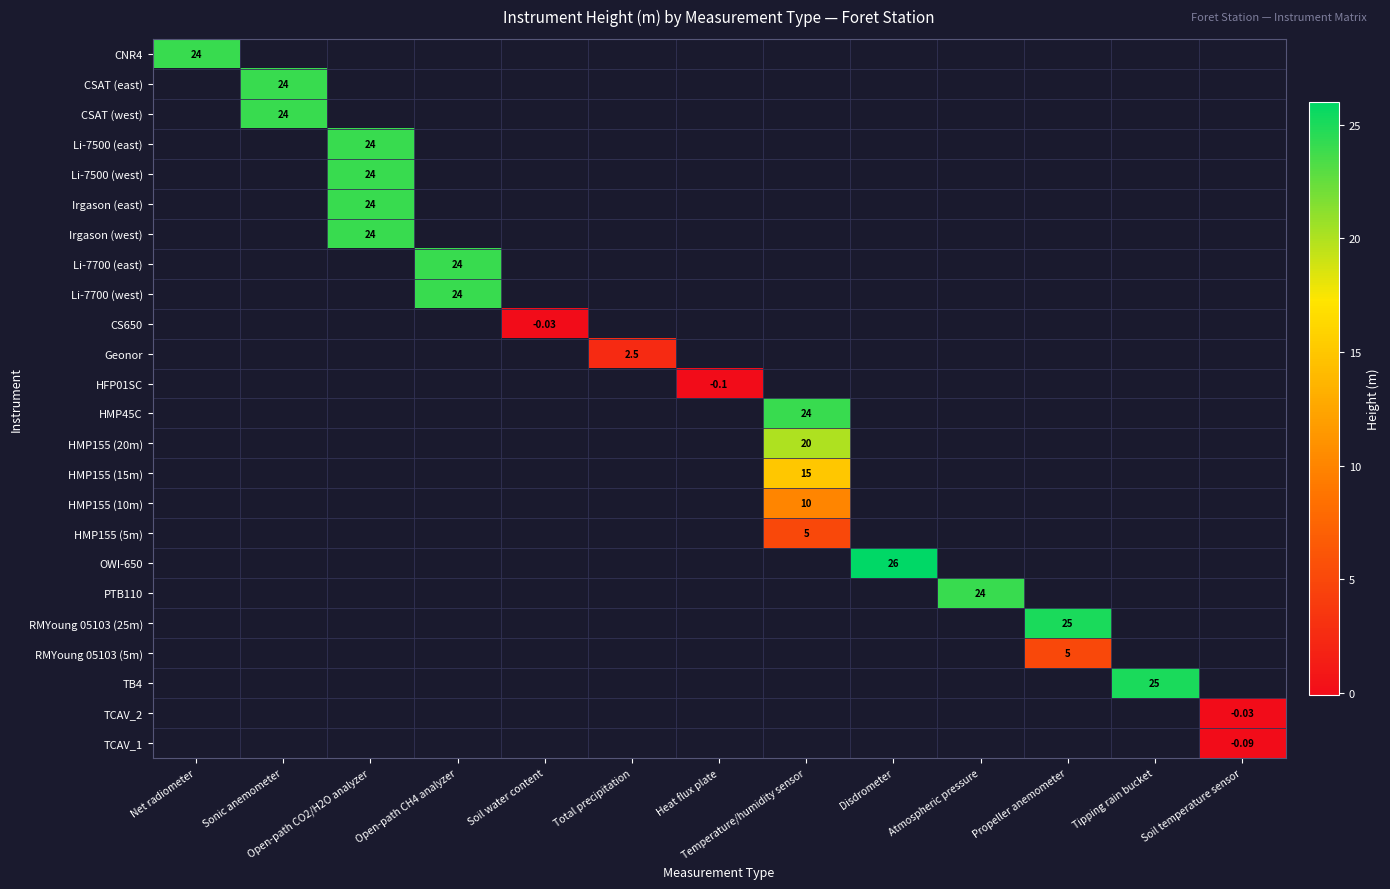

Rank the series by their average value, from highest to lowest.

CNR4, CSAT (east), CSAT (west), Li-7500 (east), Li-7500 (west), Irgason (east), Irgason (west), Li-7700 (east), Li-7700 (west), CS650, Geonor, HFP01SC, HMP45C, HMP155 (20m), HMP155 (15m), HMP155 (10m), HMP155 (5m), OWI-650, PTB110, RMYoung 05103 (25m), RMYoung 05103 (5m), TB4, TCAV_2, TCAV_1